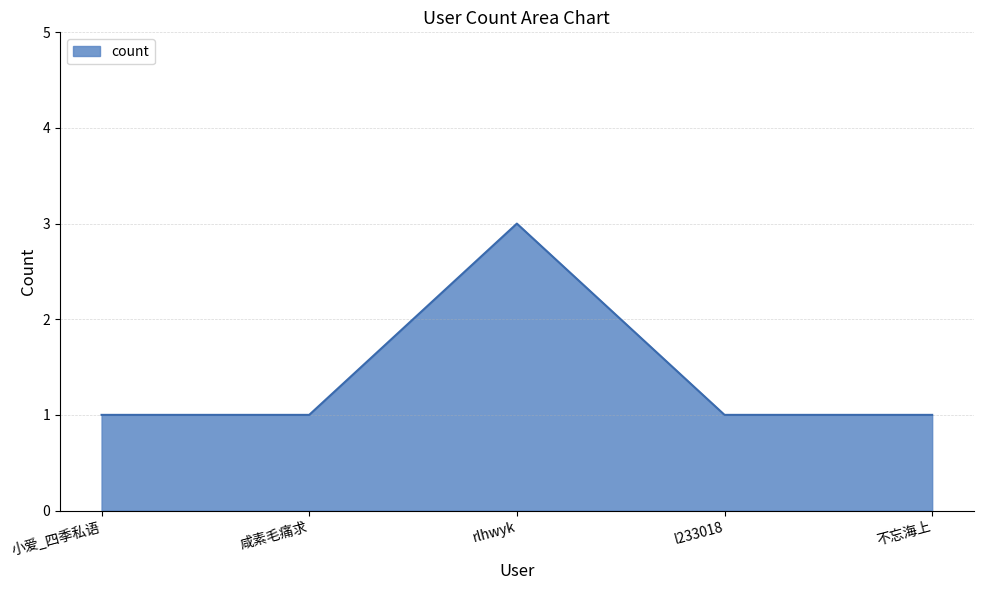

What position from the right is l233018?

2